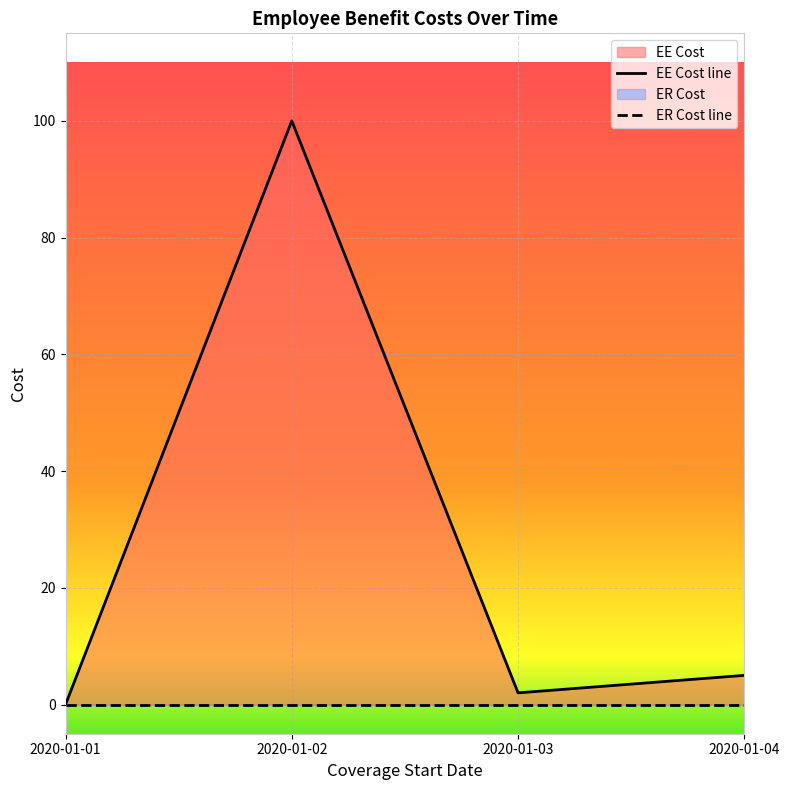

The chart shows a value of 3 at 2020-01-04. True or false?

False